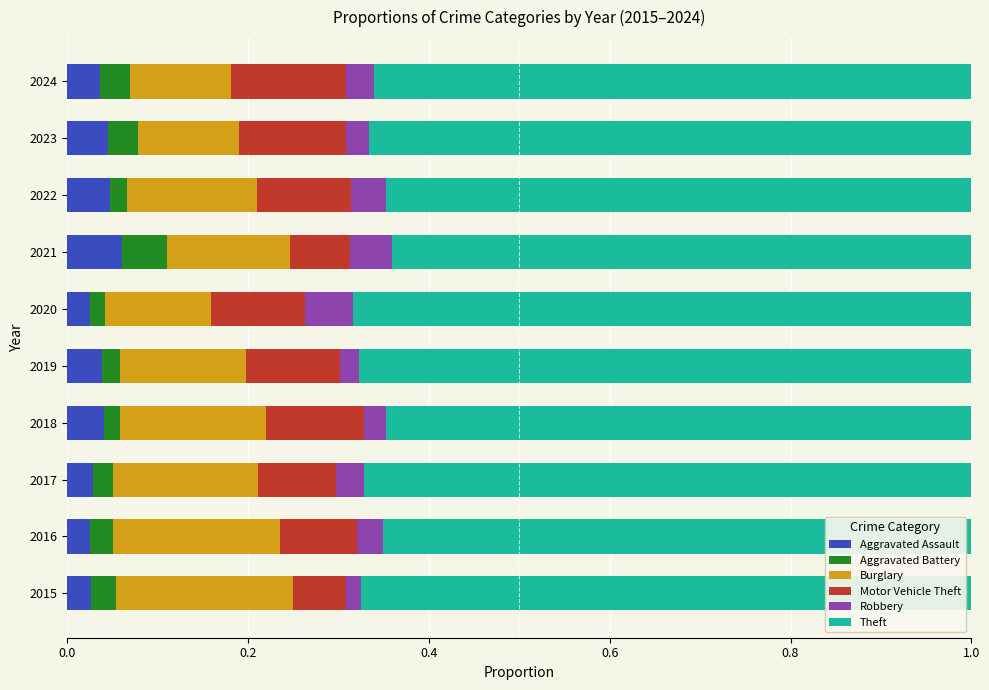

What is the total value across all series at 2017?

1.0